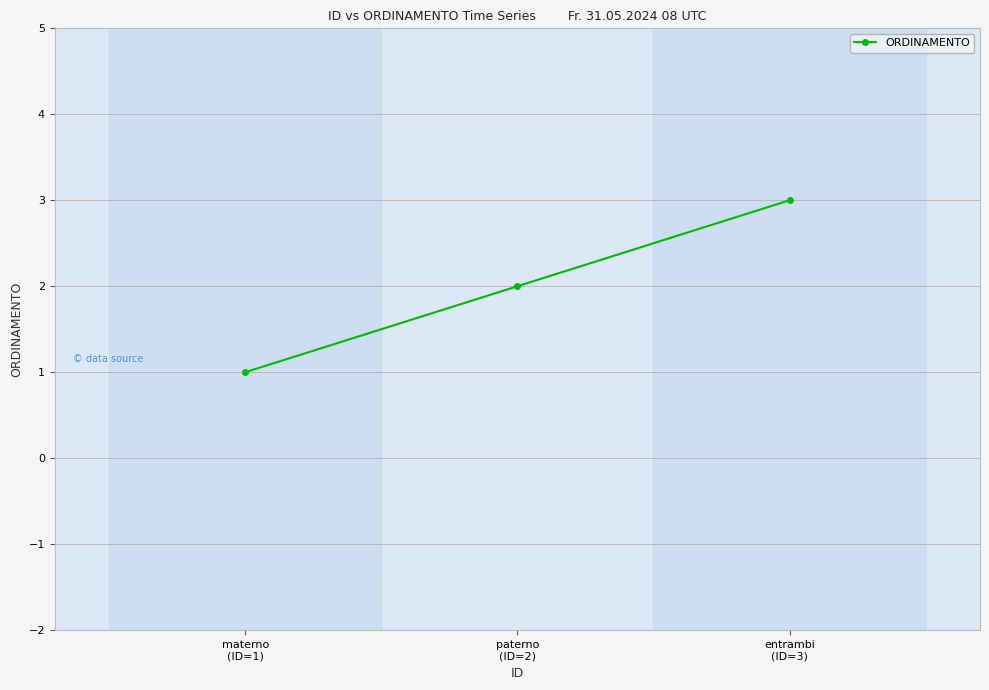

What is the sum of the values at entrambi
(ID=3) and materno
(ID=1)?

4